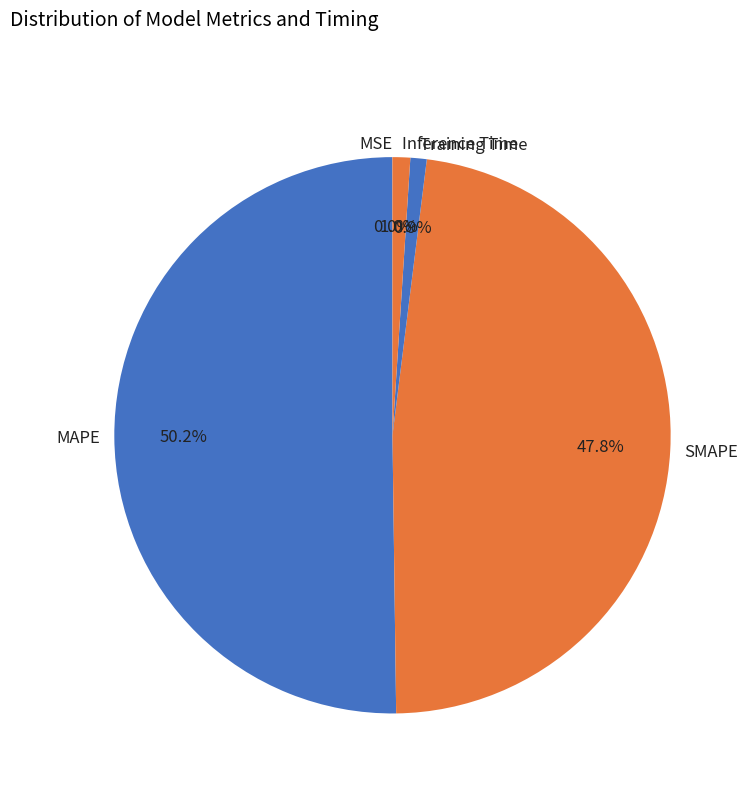

Which category accounts for the majority?

MAPE